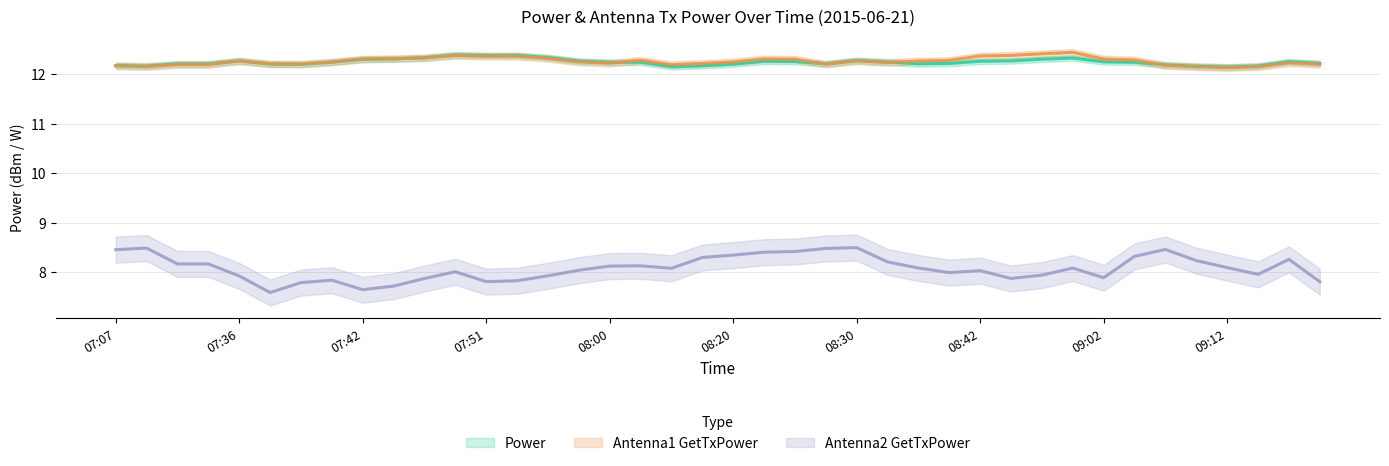

Rank the series at 07:39 from lowest to highest value.

Antenna2 GetTxPower, Power, Antenna1 GetTxPower